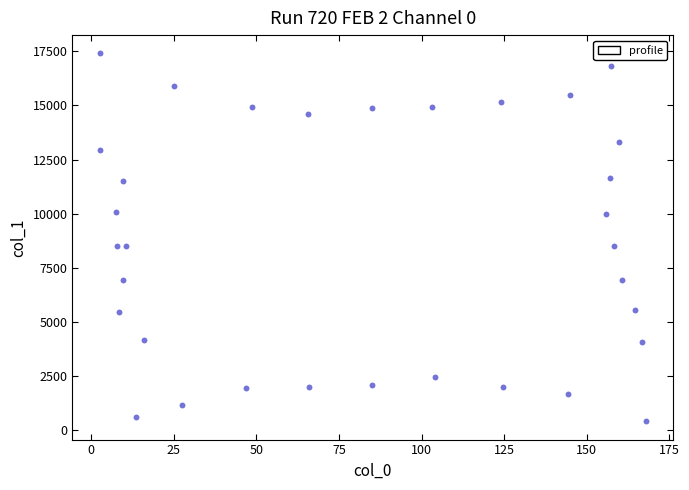

What is the range of Y values (max minus min)?

16971.8